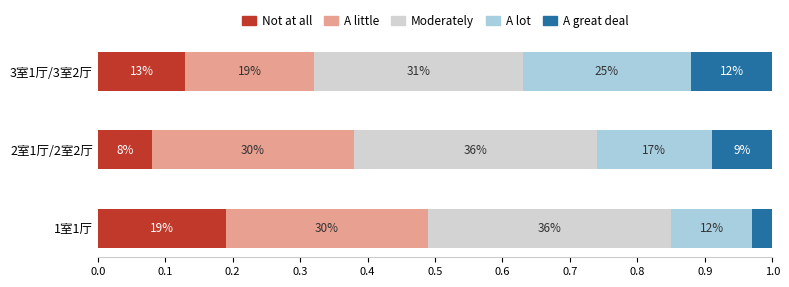

Rank the series by their maximum value, from highest to lowest.

Moderately, A little, A lot, Not at all, A great deal